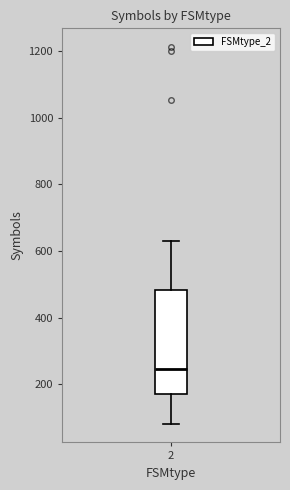

Where does the upper whisker of the box at x = 2 end on the y-axis? The values are not printed on the chart, so give them approximately, as read against the axis.

620